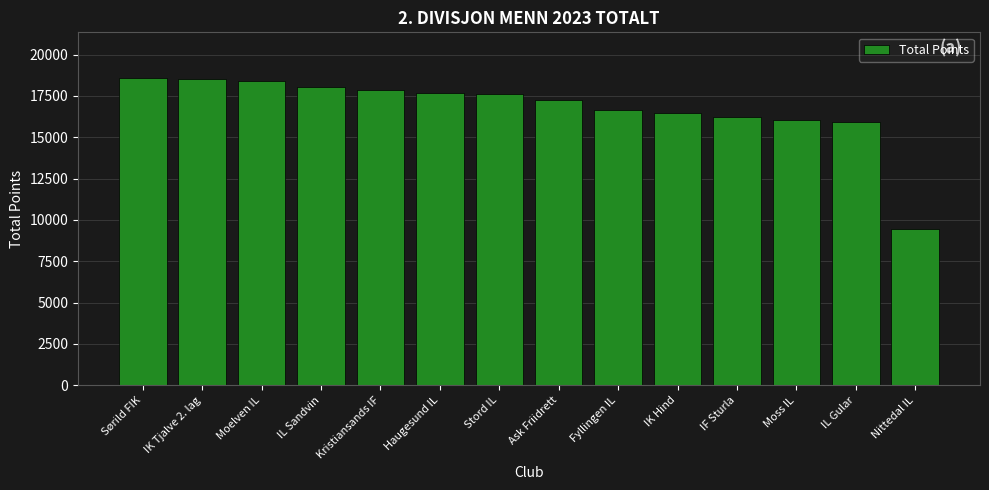

Which category has the lowest value across all series?

Nittedal IL